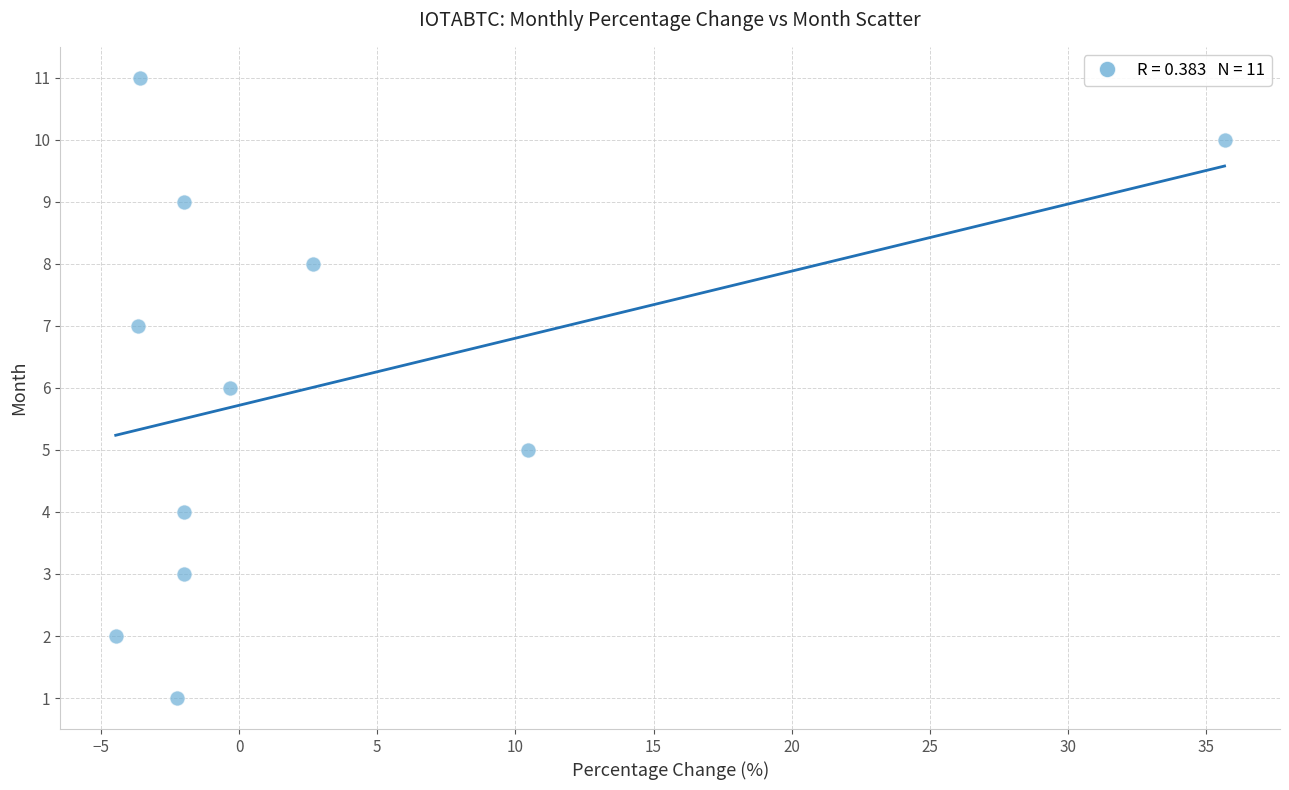

What is the range of Y values (max minus min)?

10